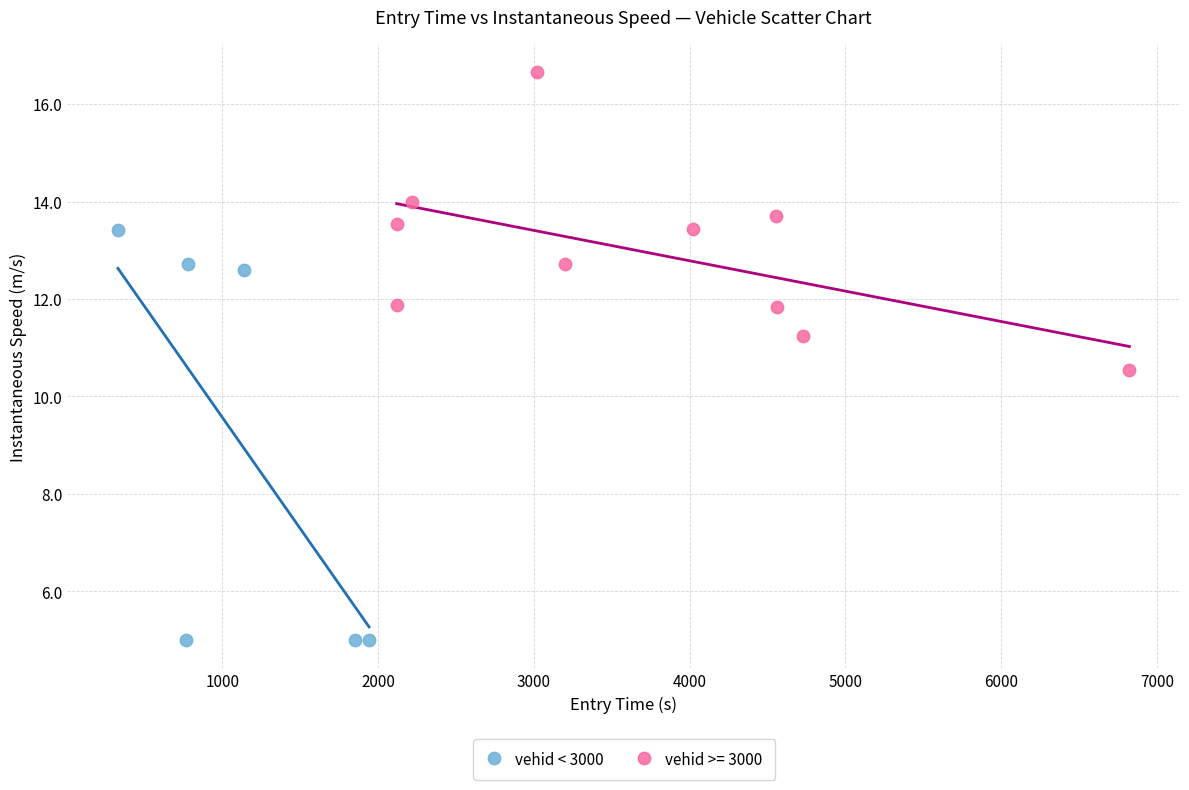

Which series reaches the maximum Y coordinate?

vehid >= 3000